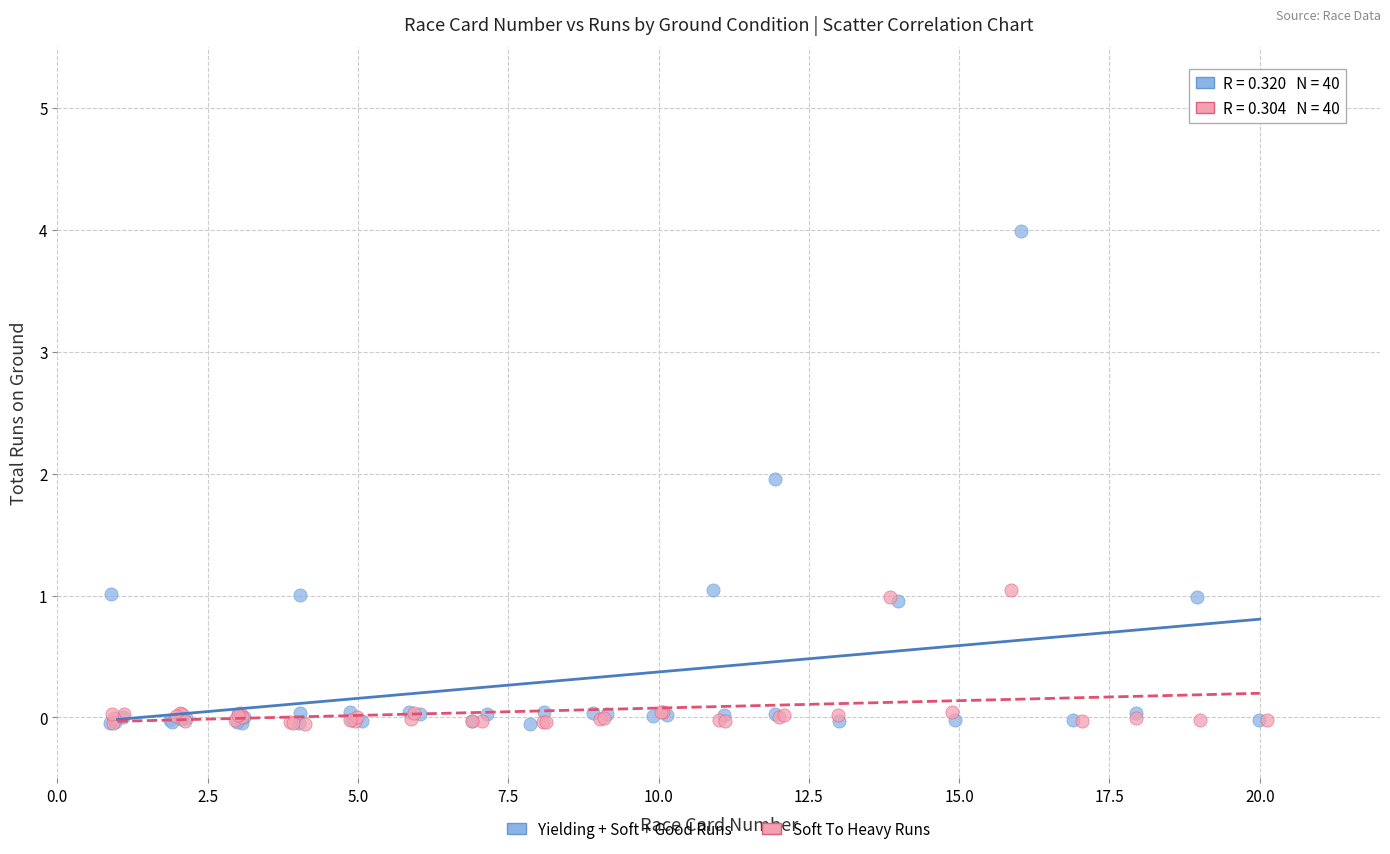

What are all the series names shown in the legend?

Yielding + Soft + Good Runs, Soft To Heavy Runs